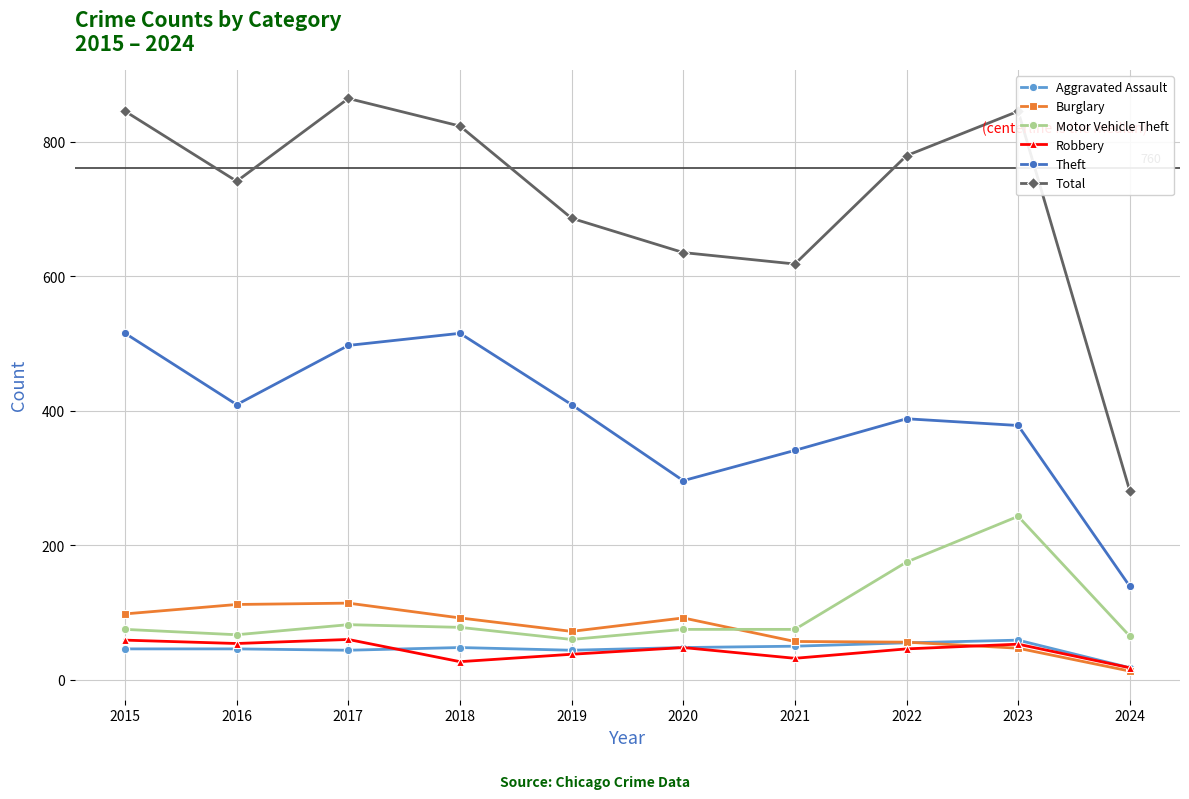

In Theft, how many points are lower than both neighbors (excluding endpoints)?

2